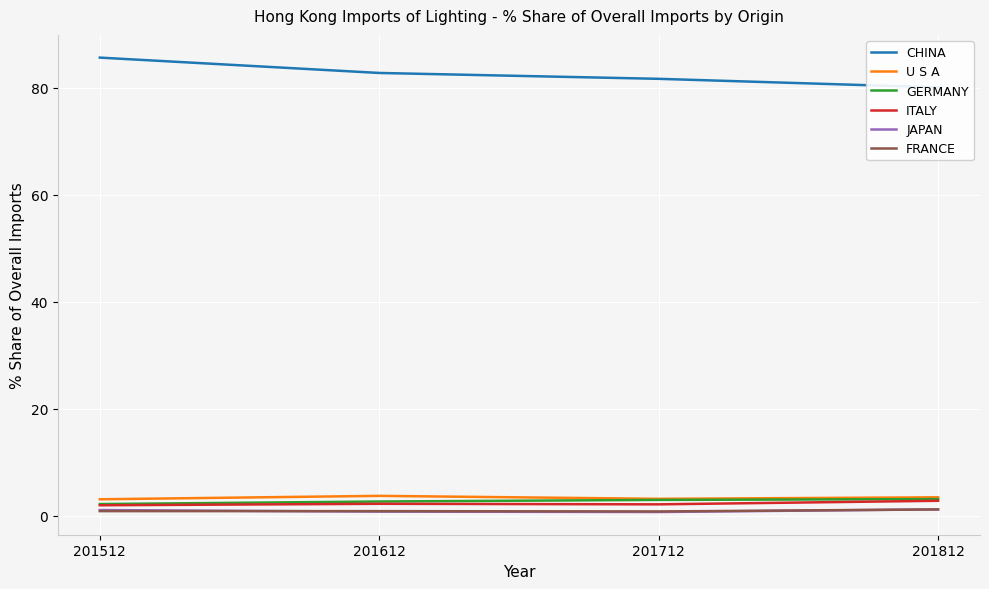

How many distinct data groups are displayed?

6